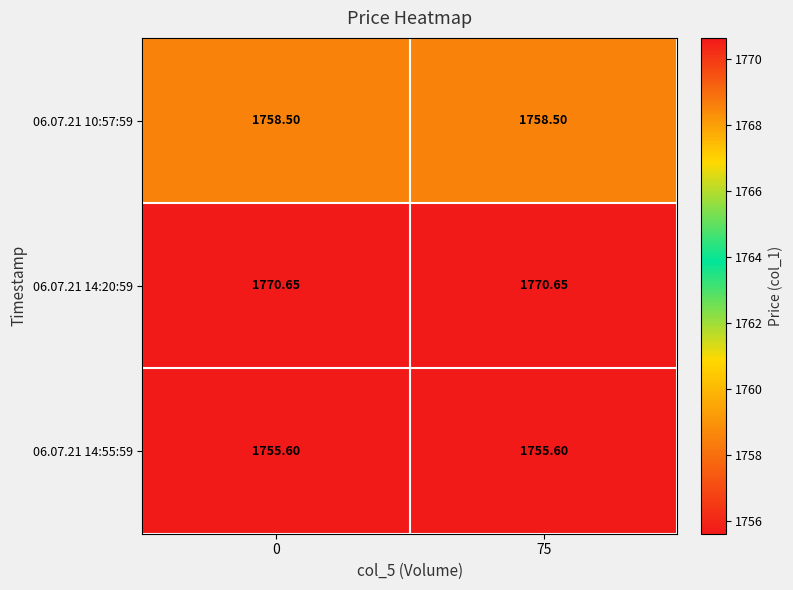

List the series in order of their peak value, highest first.

06.07.21 14:20:59, 06.07.21 10:57:59, 06.07.21 14:55:59